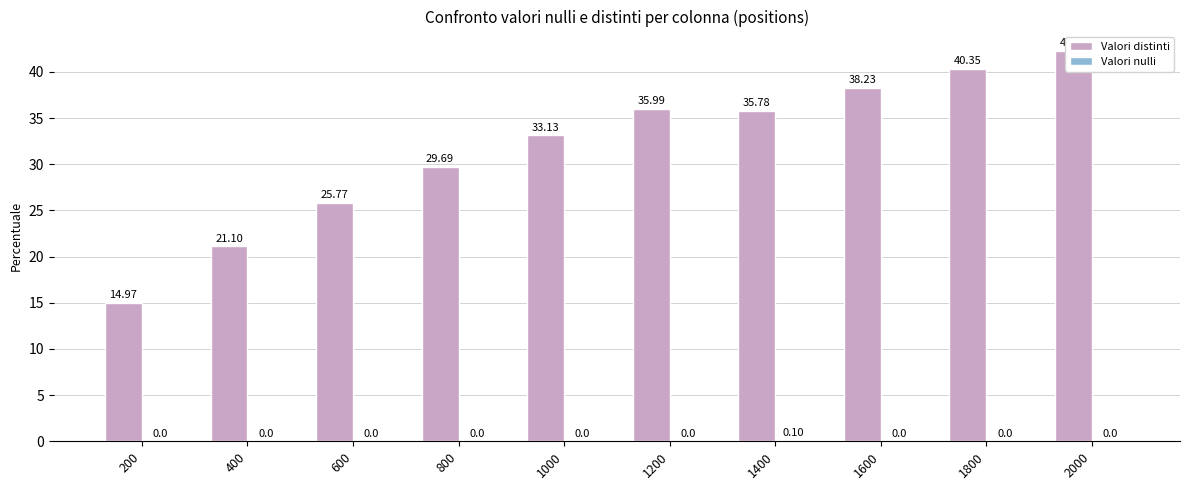

What is the sum of all Valori distinti values?

317.3